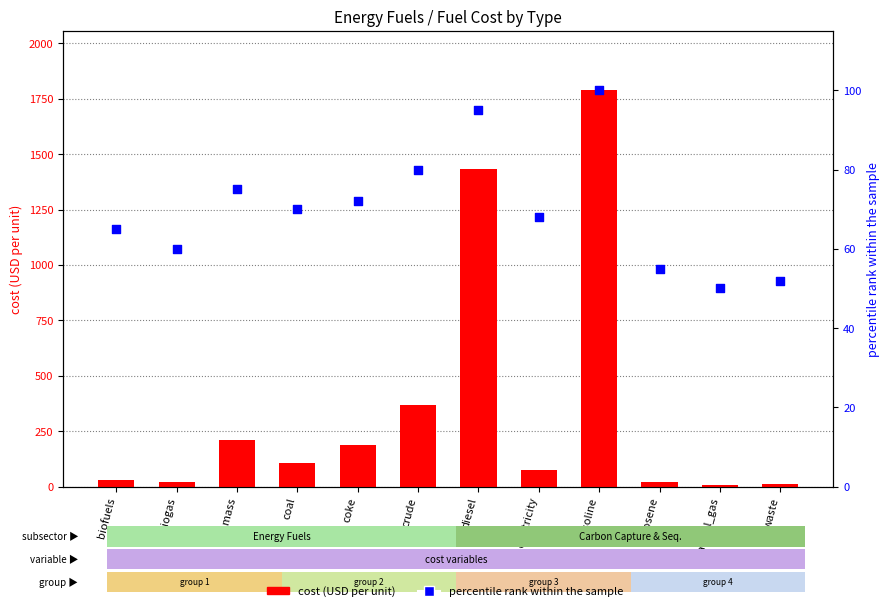

Which series contains the lowest Y value?

cost (USD per unit)